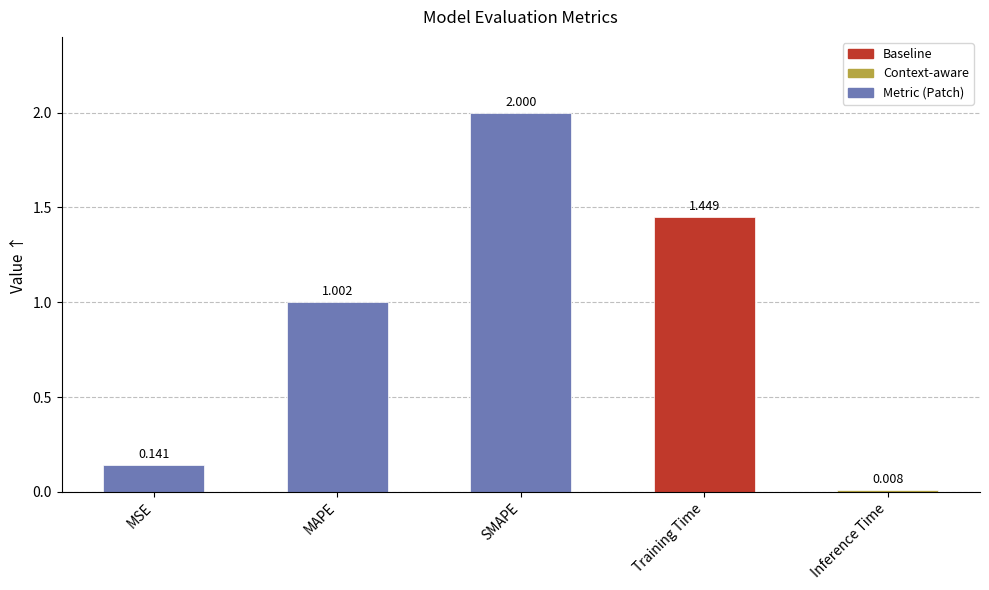

What is the change in value from MSE to Inference Time?

-0.1